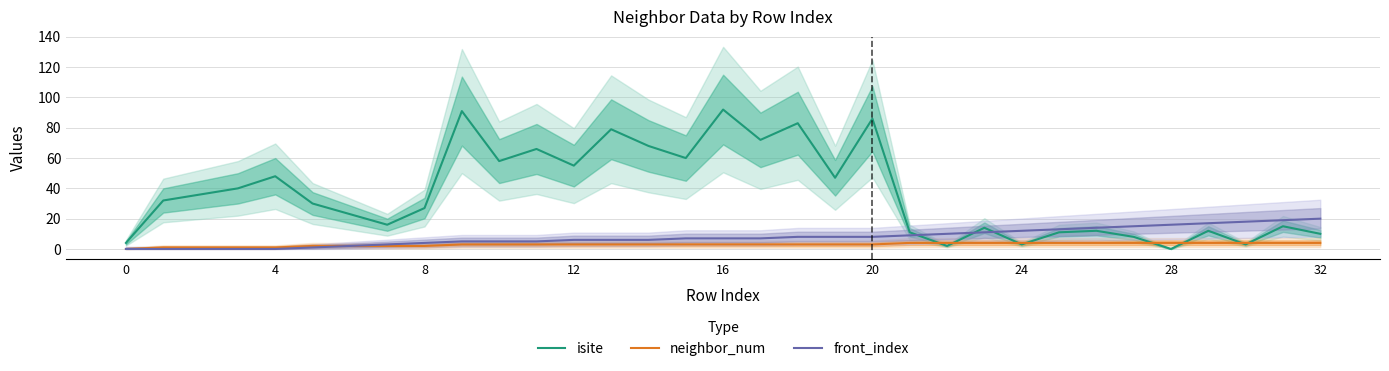

Where do front_index and isite first cross each other?

21 and 22